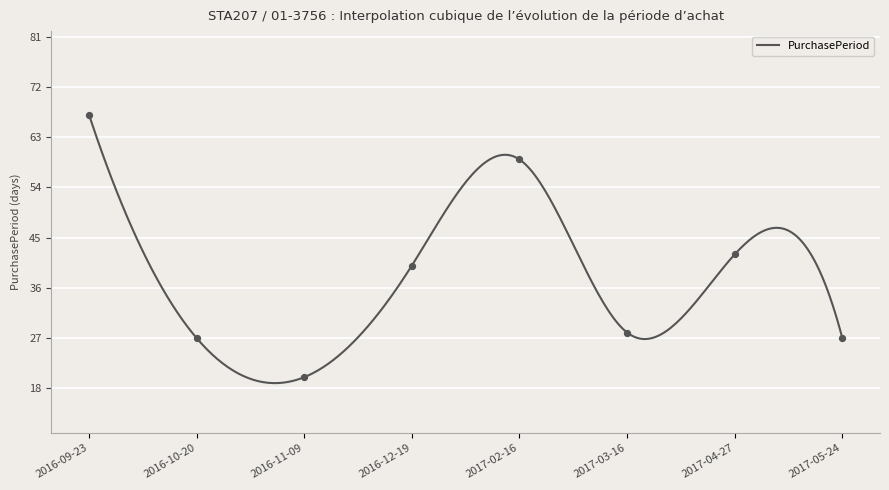

What is the ratio of the value at 2016-10-20 to the value at 2017-04-27?

0.6